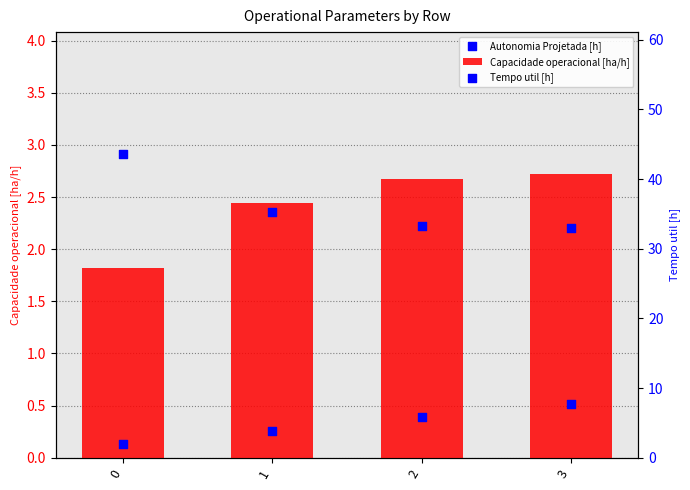

Which series reaches the minimum Y coordinate?

Autonomia Projetada [h]